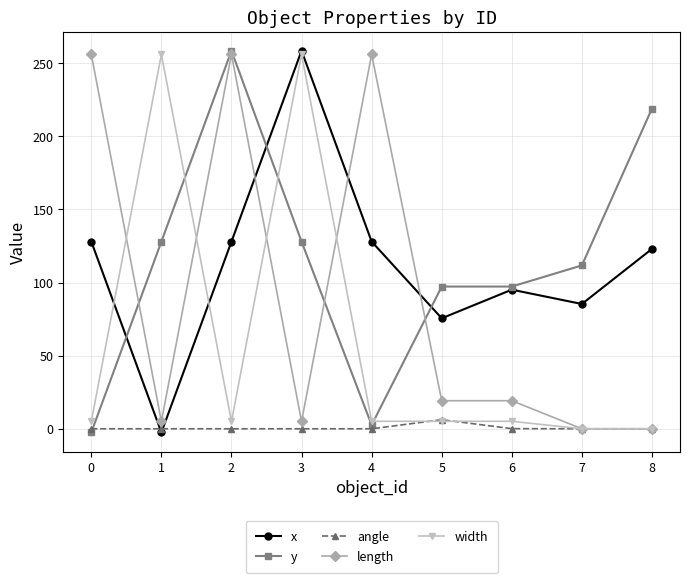

True or false: y and length cross at least once.

True